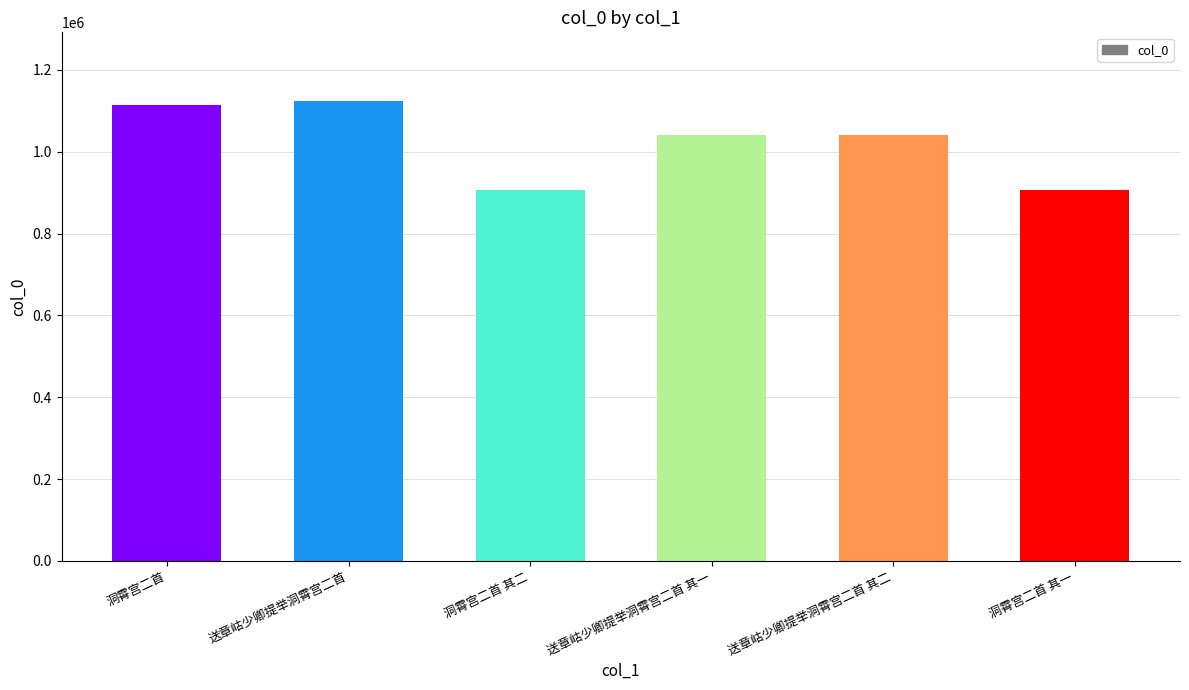

What is the sum of the values at 送章岵少卿提举洞霄宫二首 其一 and 送章岵少卿提举洞霄宫二首?

2163214